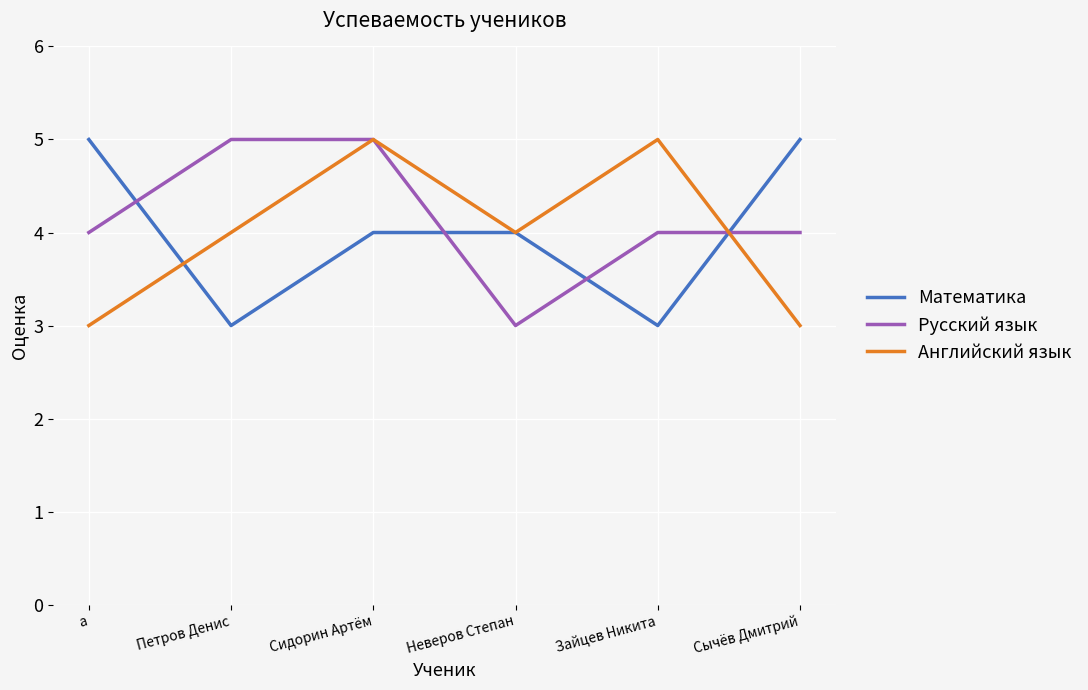

What are all the series names shown in the legend?

Математика, Русский язык, Английский язык